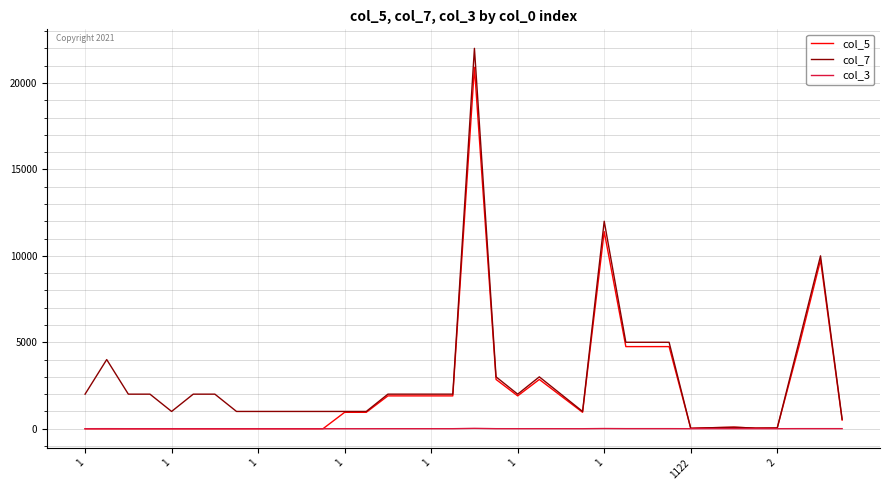

Rank the series by their average value, from highest to lowest.

col_7, col_5, col_3